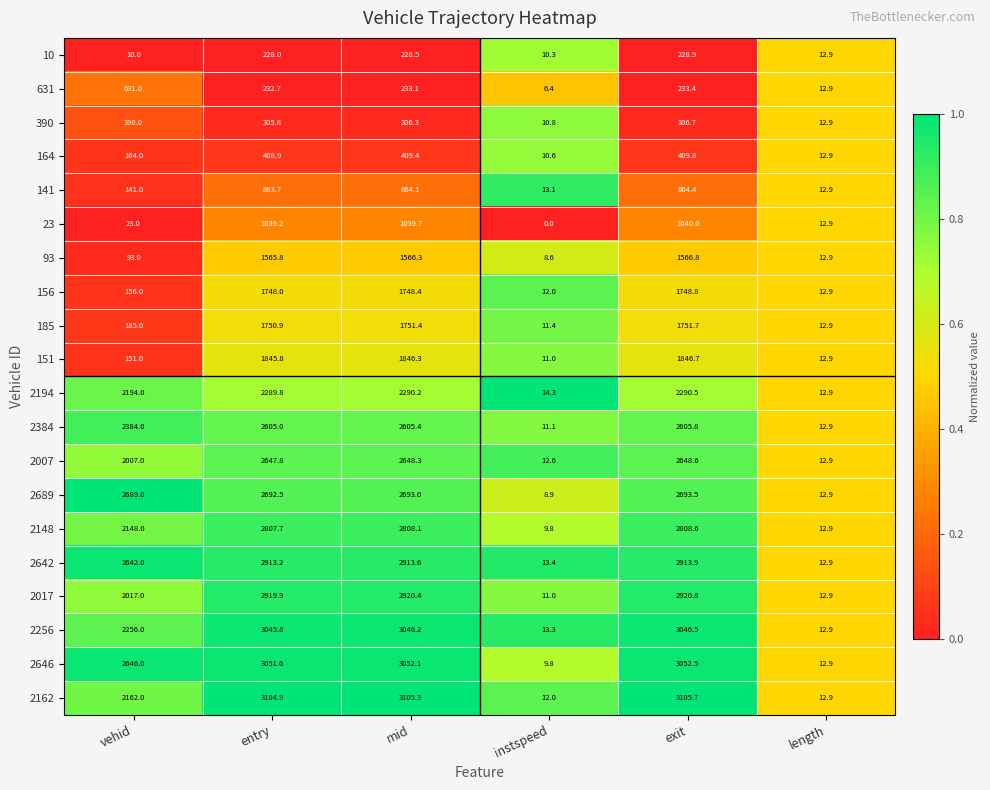

Which series has the widest spread of values?

2162